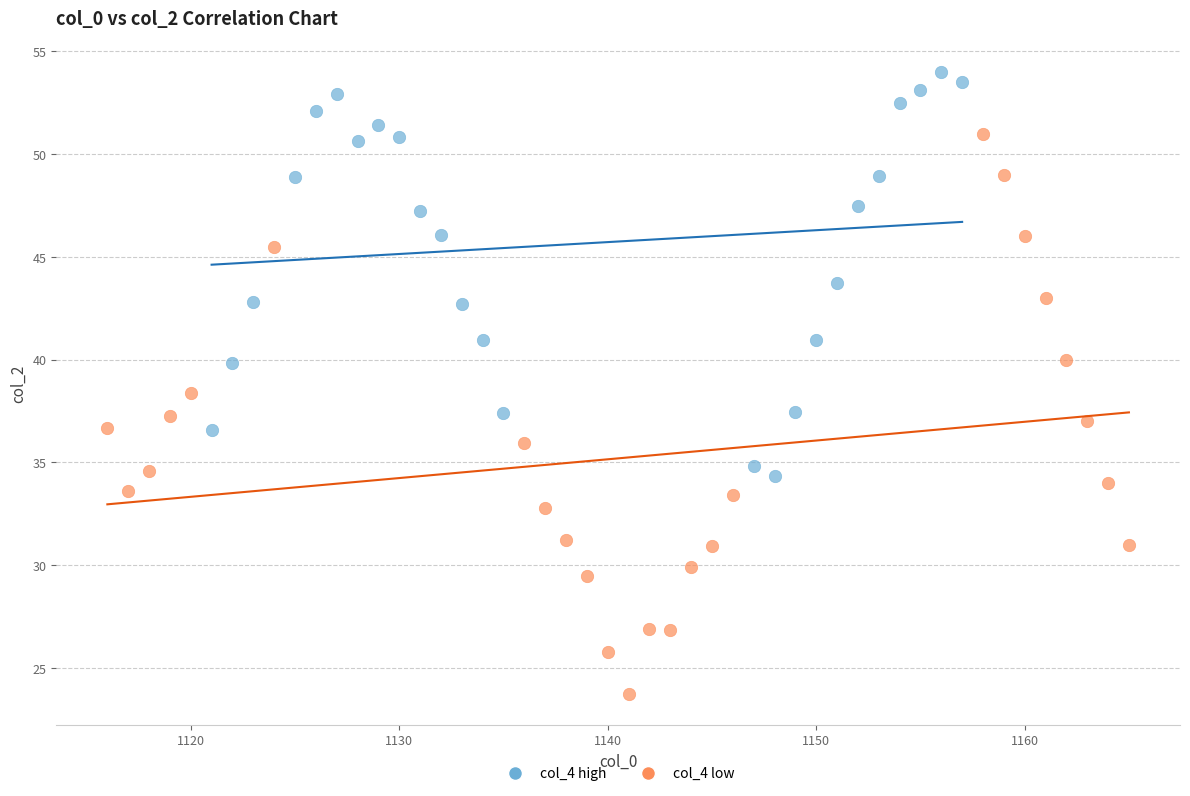

Which series reaches the maximum Y coordinate?

col_4 high